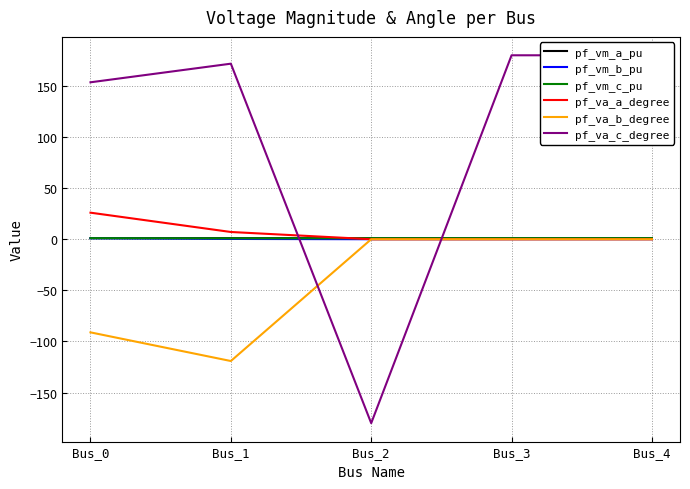

The value of pf_va_c_degree at Bus_0 is 244.9. True or false?

False